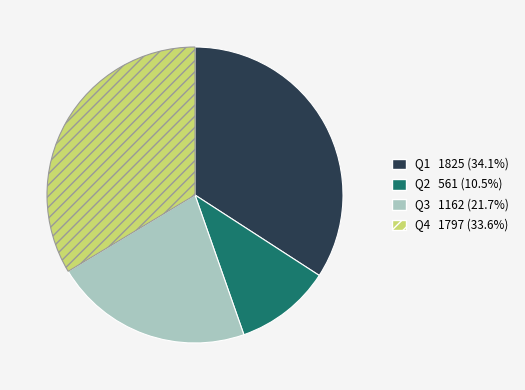

Is there any slice that represents more than half of the pie?

No